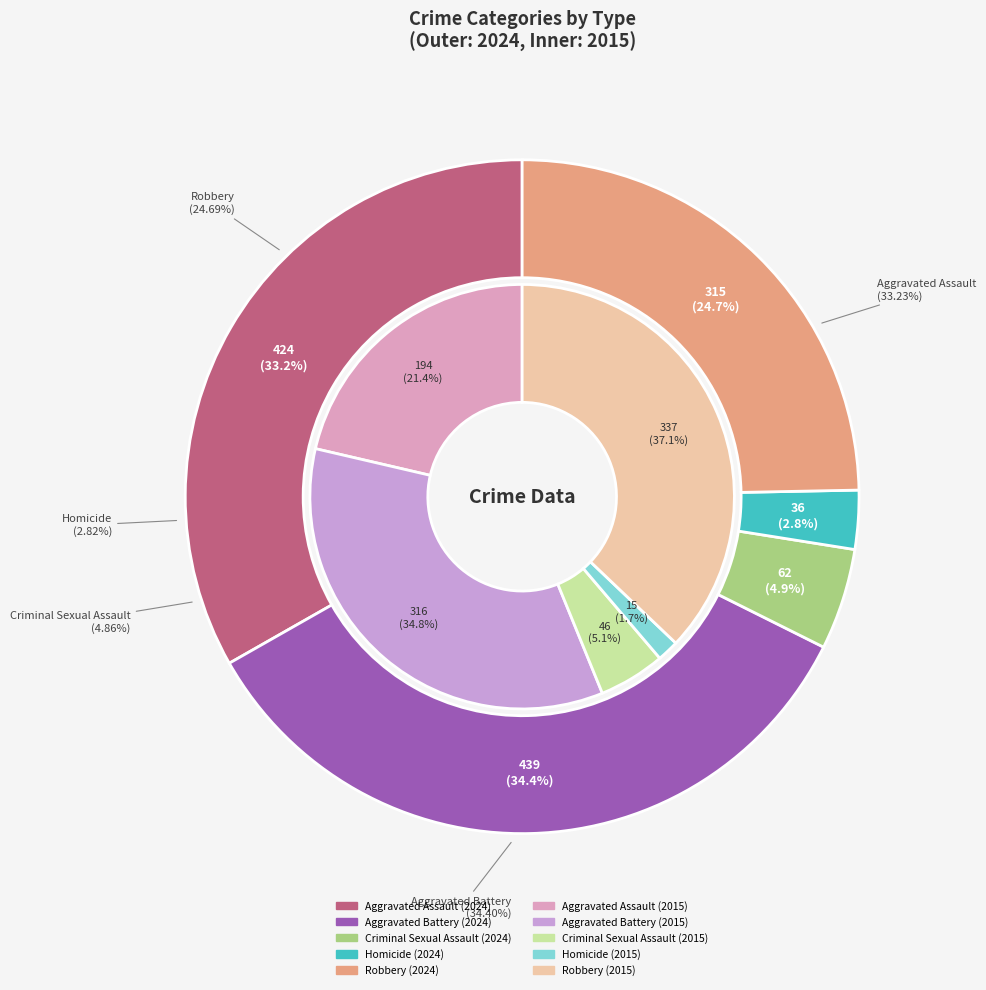

Is Aggravated Battery the majority of the pie?

No